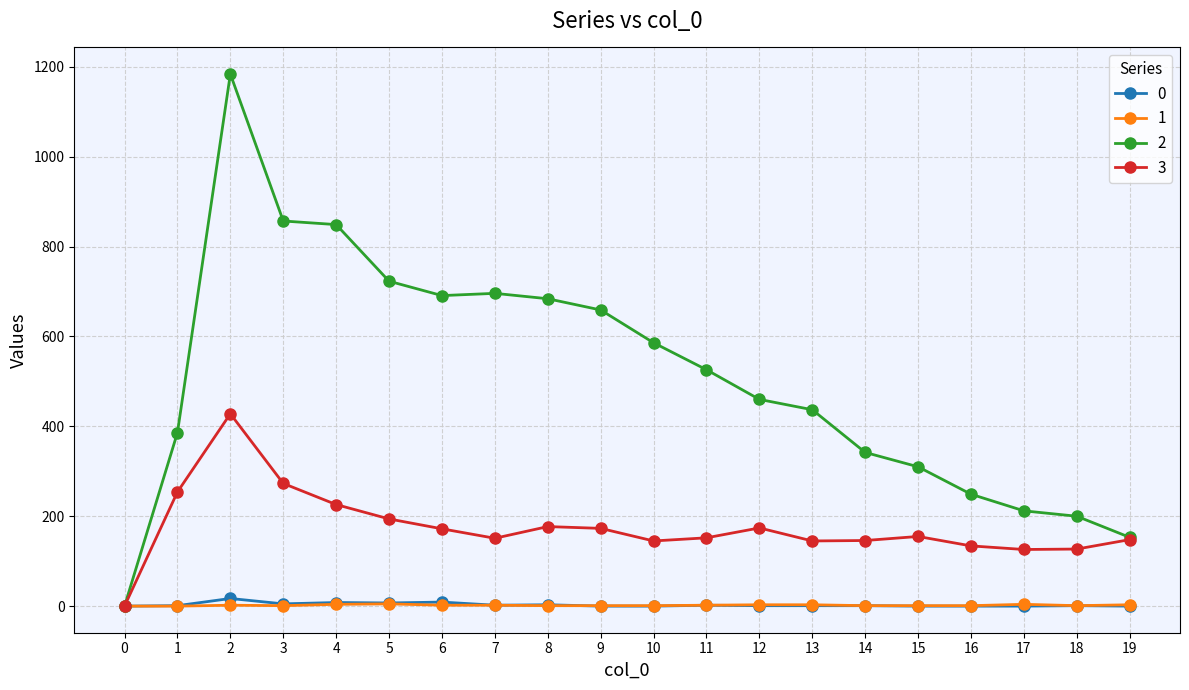

At which category is the sum across all series the highest?

2